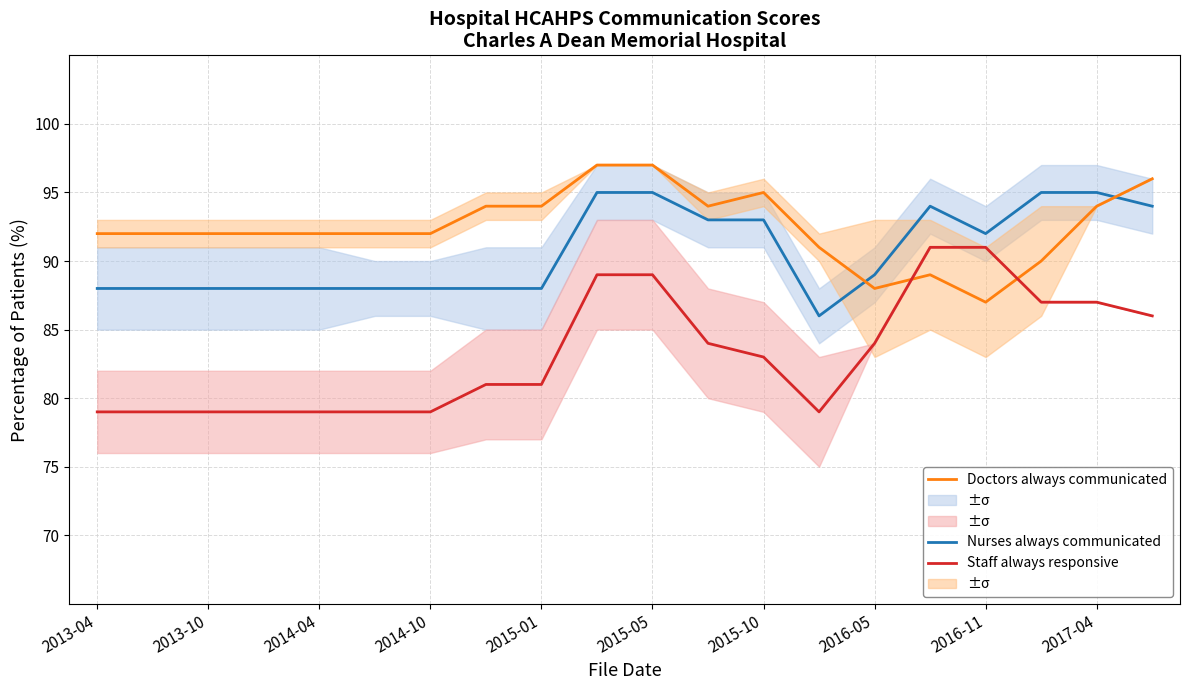

True or false: Staff always responsive has a value of 120 at 2015-05.

False